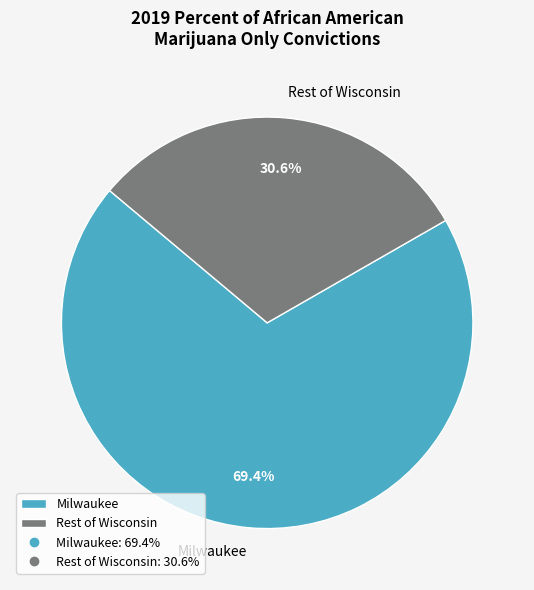

Which category has the smallest portion of the pie?

Rest of Wisconsin